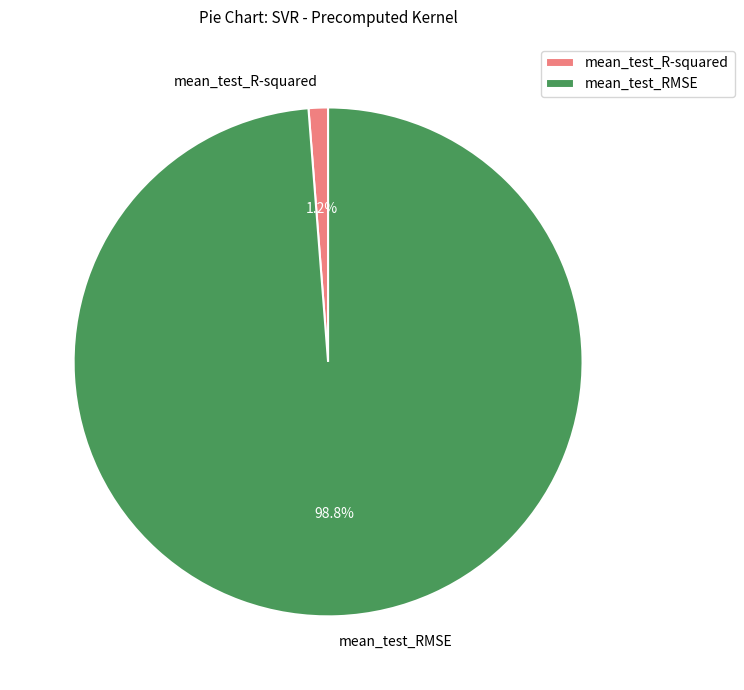

What portion of the pie excludes mean_test_R-squared?

98.8%